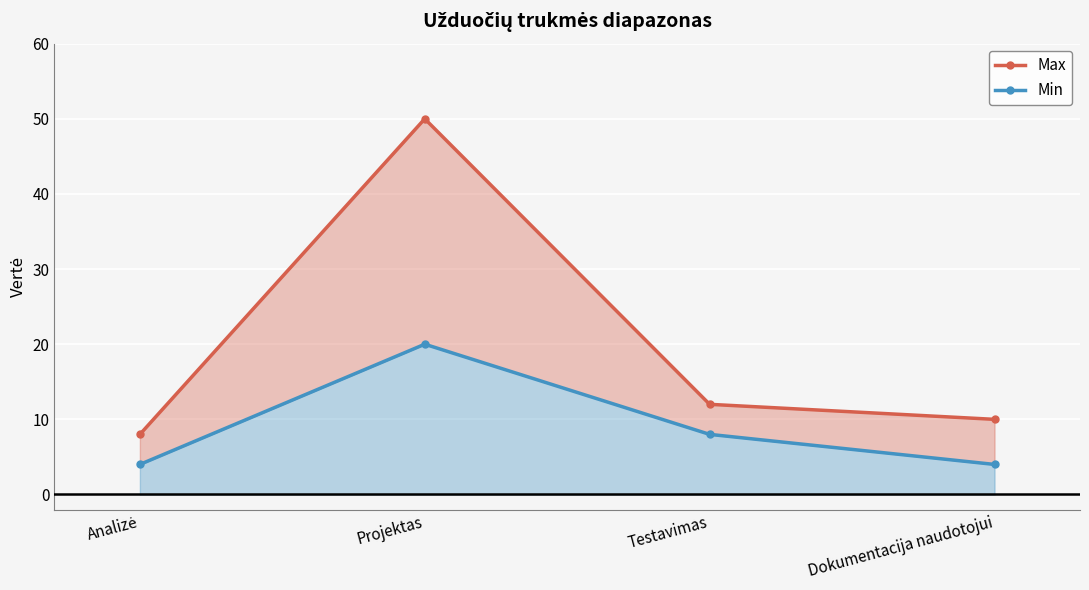

Between Analizė and Testavimas, which series saw the biggest shift?

Max